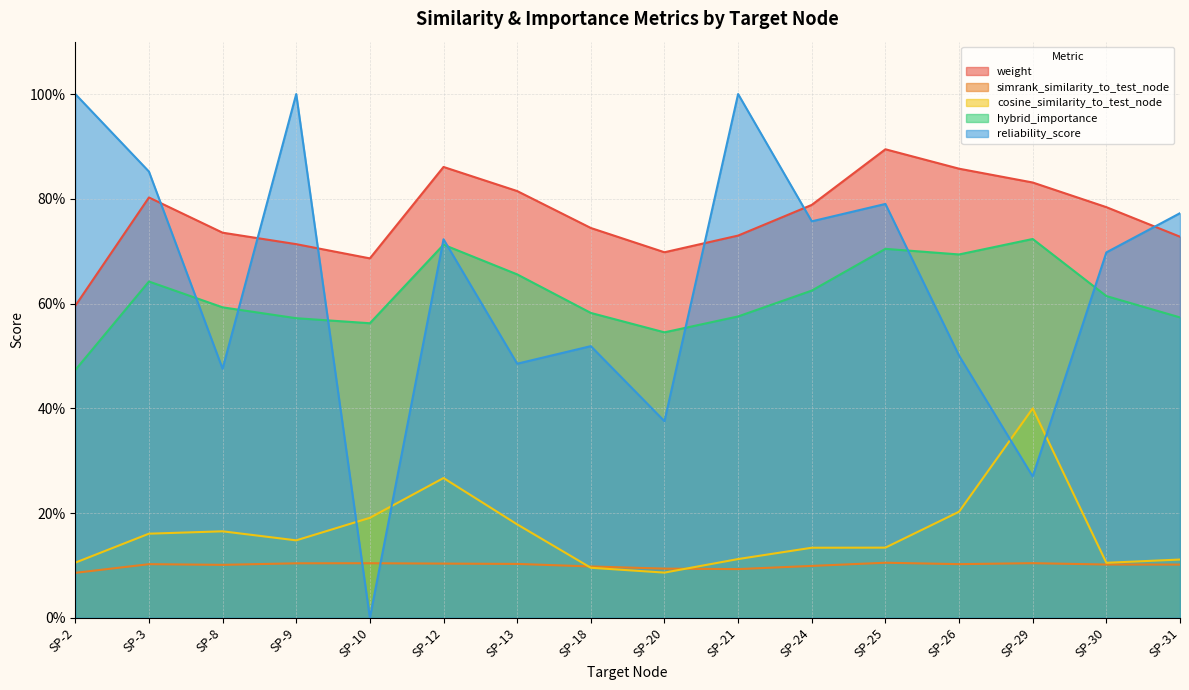

At which label does hybrid_importance reach its minimum?

SP-2